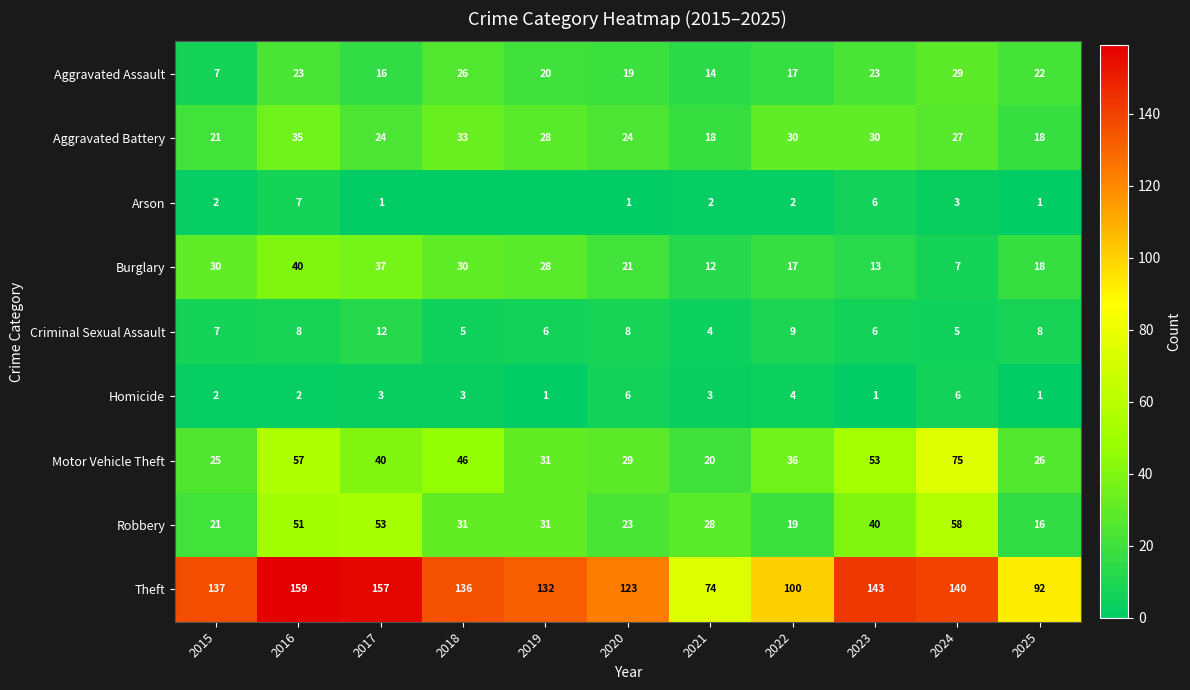

How many values in the Robbery series are below 31?

5